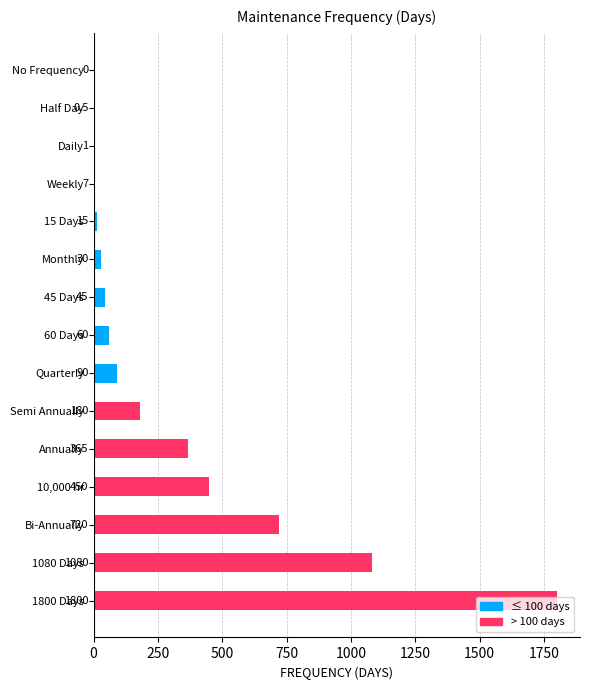

How many positive values are there?

14